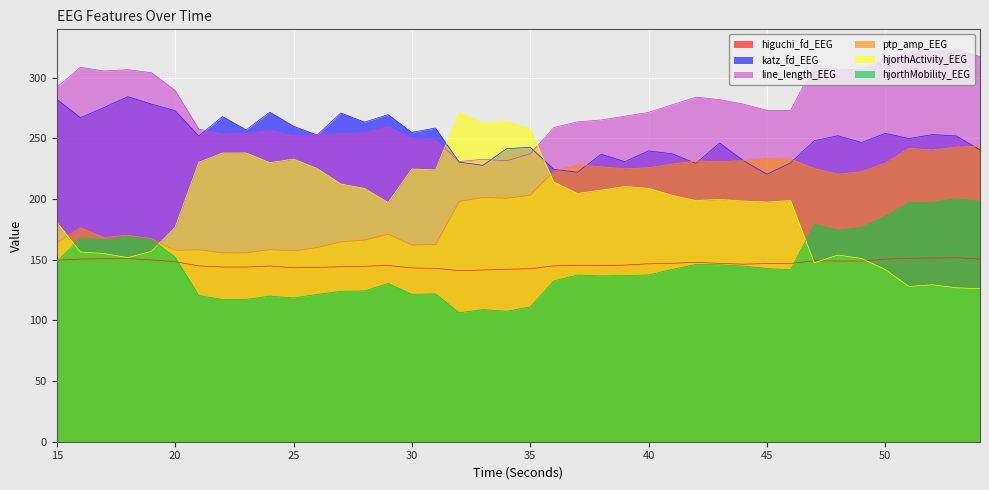

What is the average value of the higuchi_fd_EEG series?

146.6